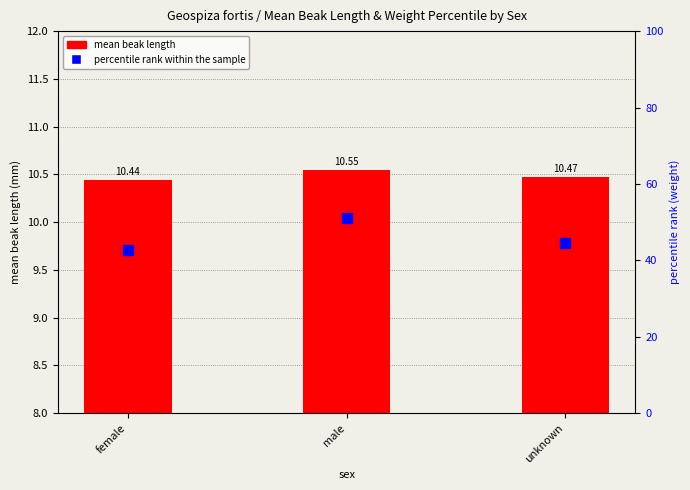

What is the difference between the highest and lowest values at male?

40.5